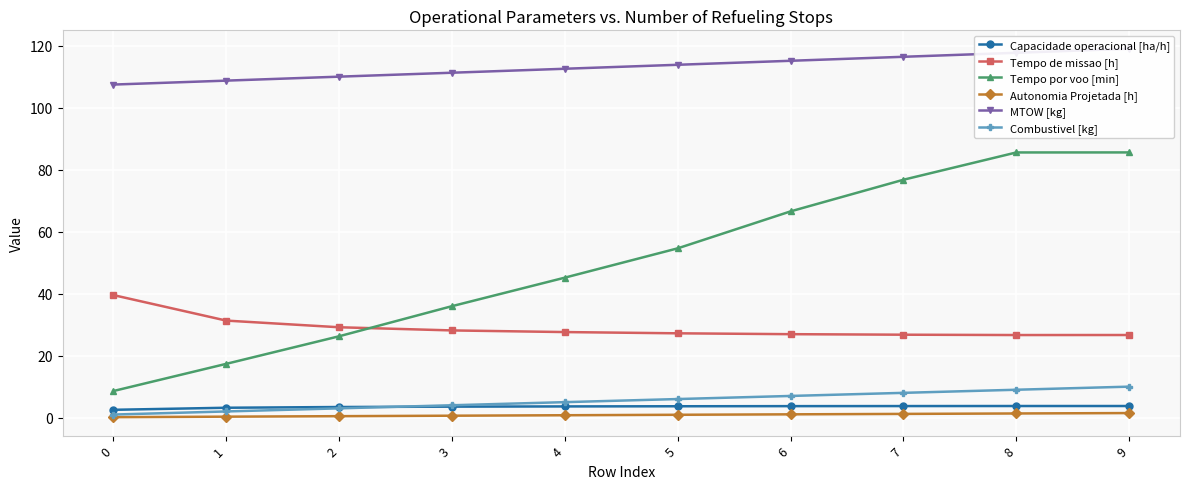

Reading left to right, extract all data points from this chart.

Capacidade operacional [ha/h]: 0=2.5	1=3.2	2=3.4	3=3.6	4=3.6	5=3.7	6=3.7	7=3.7	8=3.8	9=3.8
Tempo de missao [h]: 0=39.5	1=31.3	2=29.1	3=28.1	4=27.6	5=27.2	6=26.9	7=26.8	8=26.6	9=26.6
Tempo por voo [min]: 0=8.6	1=17.4	2=26.2	3=36.0	4=45.1	5=54.6	6=66.5	7=76.7	8=85.5	9=85.5
Autonomia Projetada [h]: 0=0.2	1=0.3	2=0.5	3=0.6	4=0.8	5=0.9	6=1.1	7=1.2	8=1.4	9=1.5
MTOW [kg]: 0=107.4	1=108.7	2=110.0	3=111.2	4=112.5	5=113.8	6=115.1	7=116.4	8=117.7	9=119.0
Combustivel [kg]: 0=1.0	1=2.0	2=3.0	3=4.0	4=5.0	5=6.0	6=7.0	7=8.0	8=9.0	9=10.0